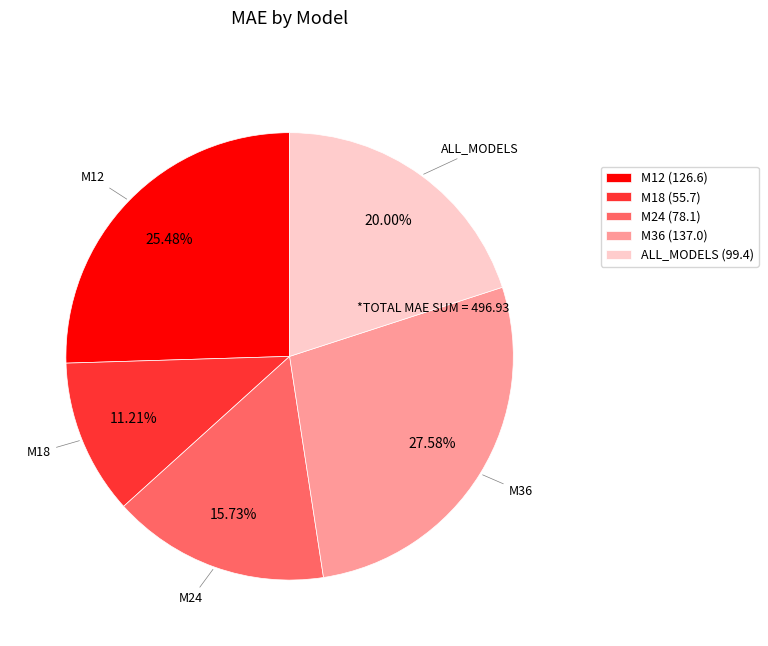

Is there any slice that represents more than half of the pie?

No